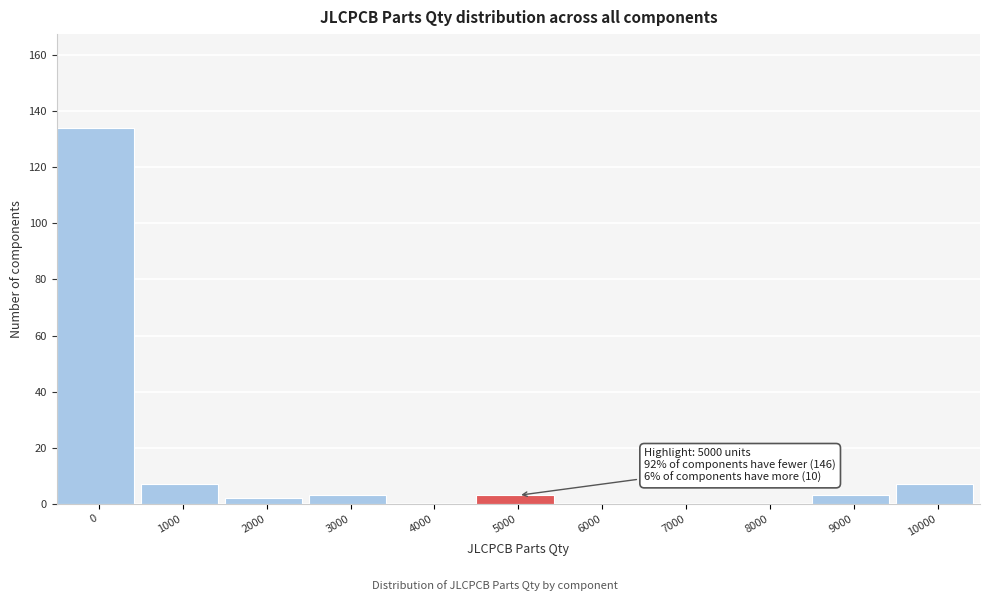

Reading left to right, extract all data points from this chart.

0=134	1000=7	2000=2	3000=3	4000=0	5000=3	6000=0	7000=0	8000=0	9000=3	10000=7